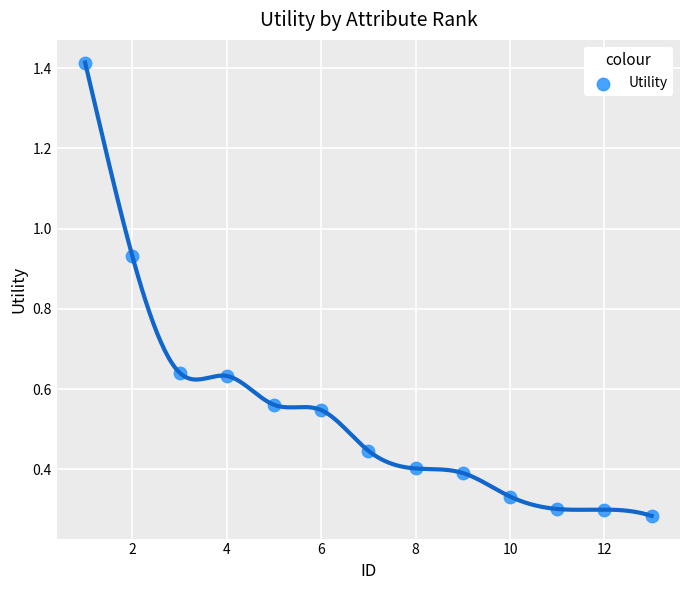

What is the range of Y values (max minus min)?

1.1